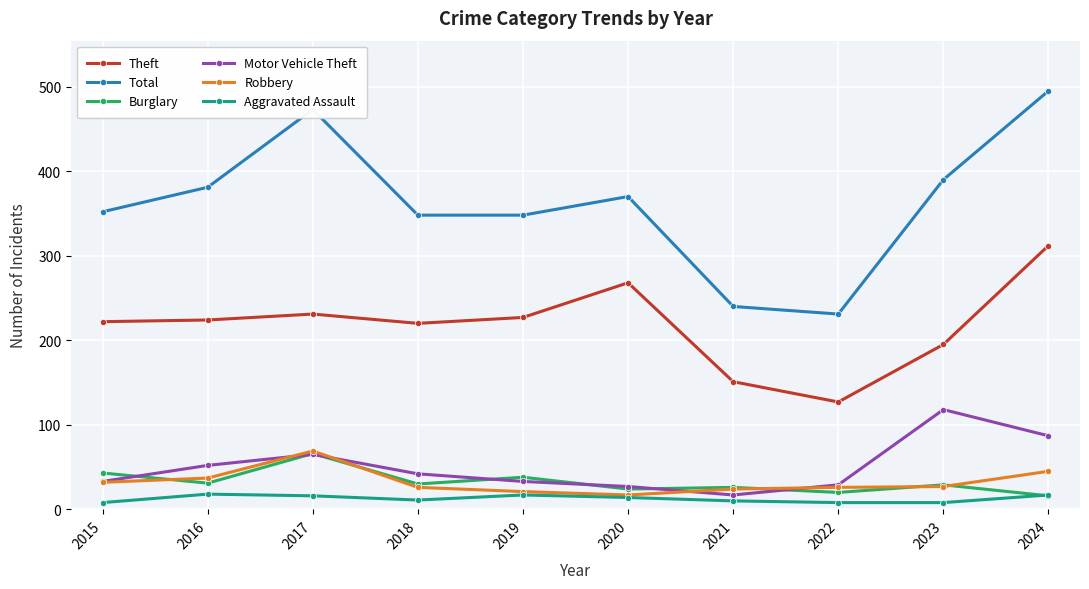

Is this an area chart (filled region under the line)?

No